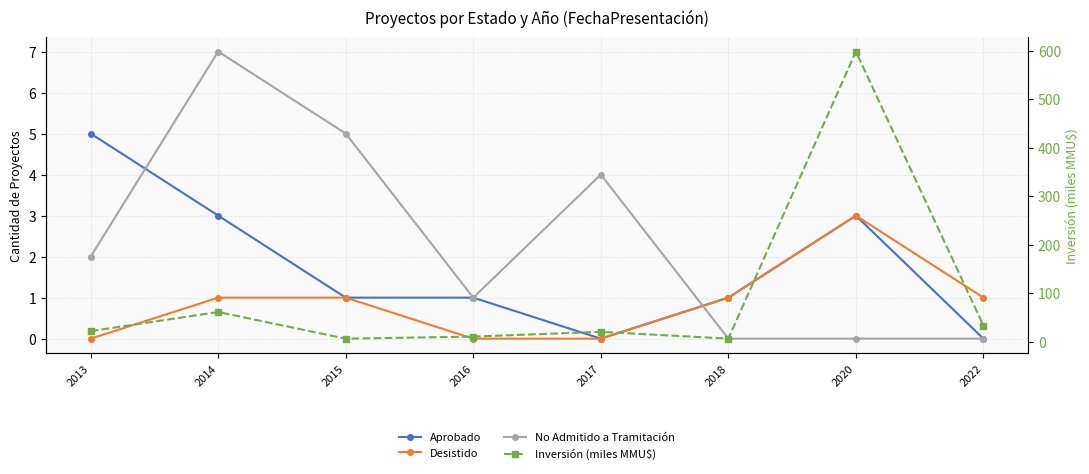

What is the sum of the Aprobado values at 2015 and 2020?

4.0